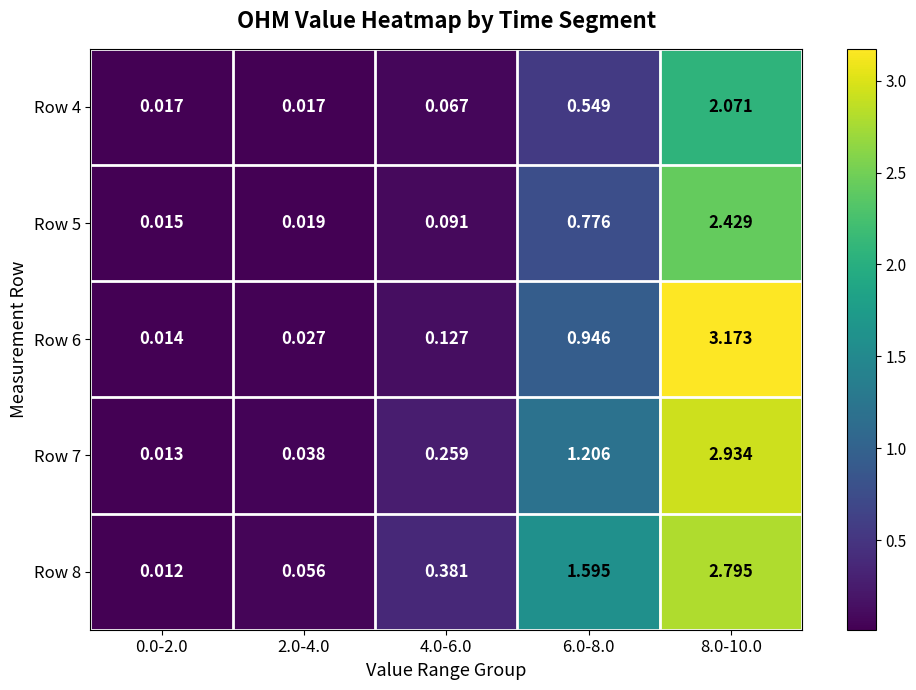

Which series changed the most between 2.0-4.0 and 8.0-10.0?

Row 6